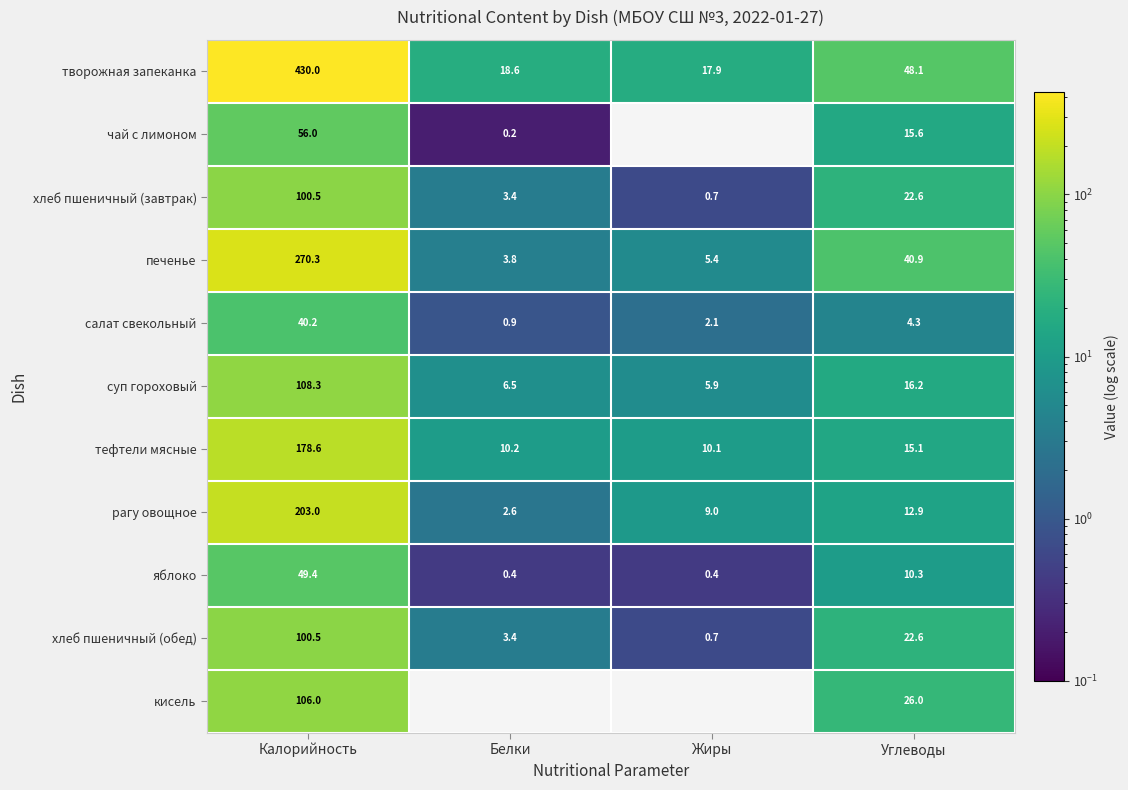

Count the number of categories in the chart.

4